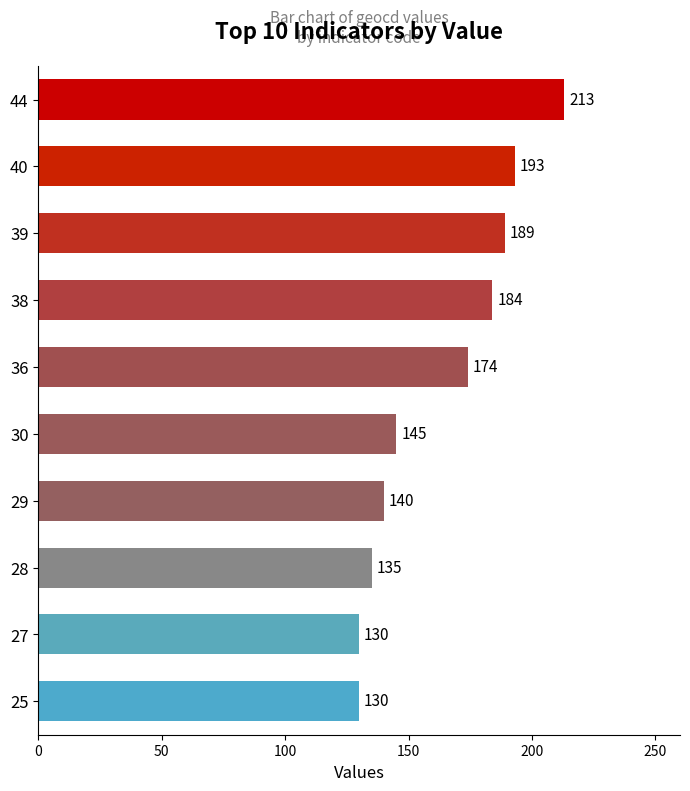

What is the value of the 7th bar from the top?

140